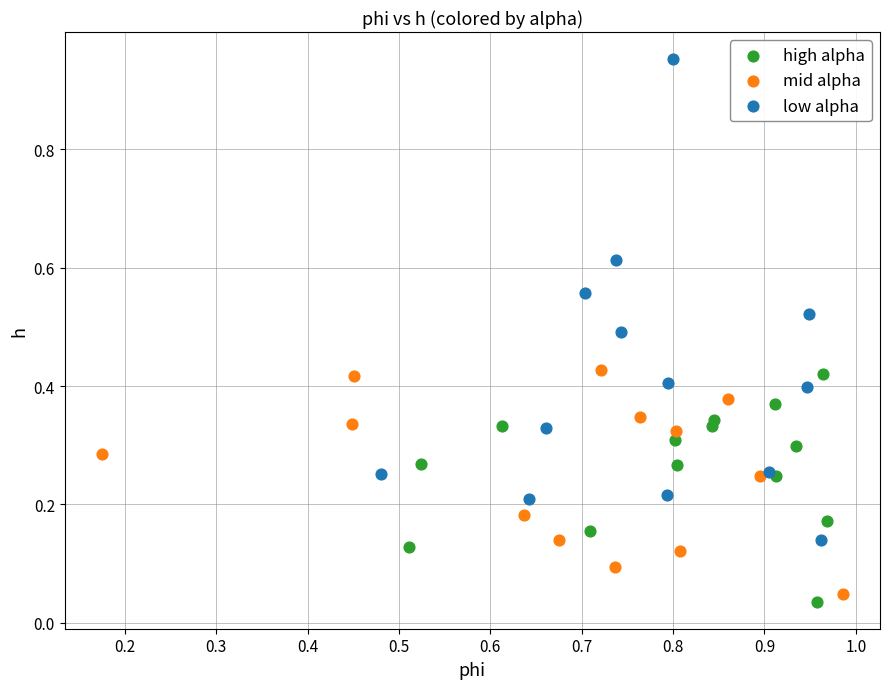

Which series has the largest Y range (max minus min)?

low alpha